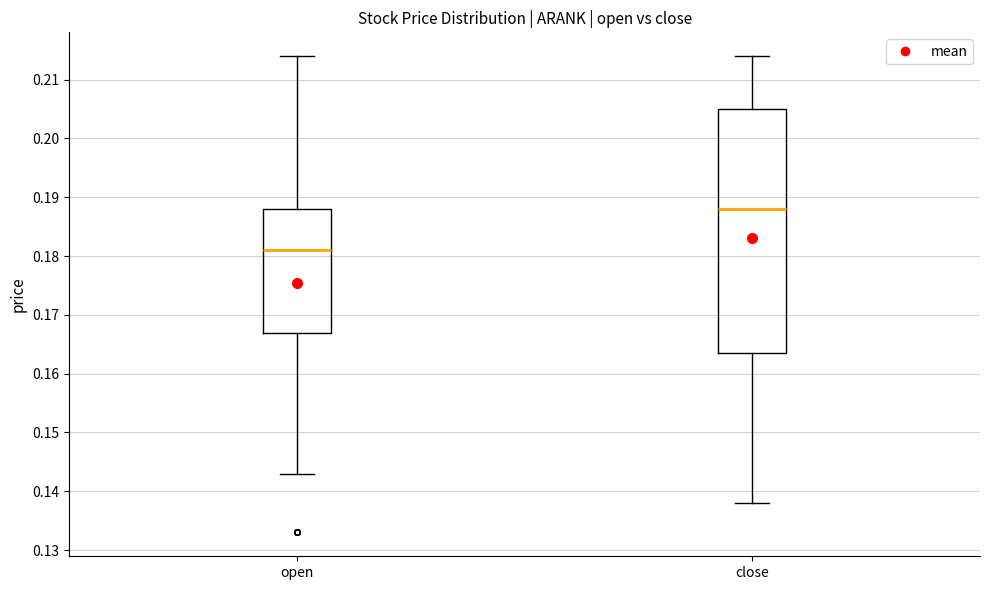

Which box is the tallest, from its lower edge to its upper edge?

close